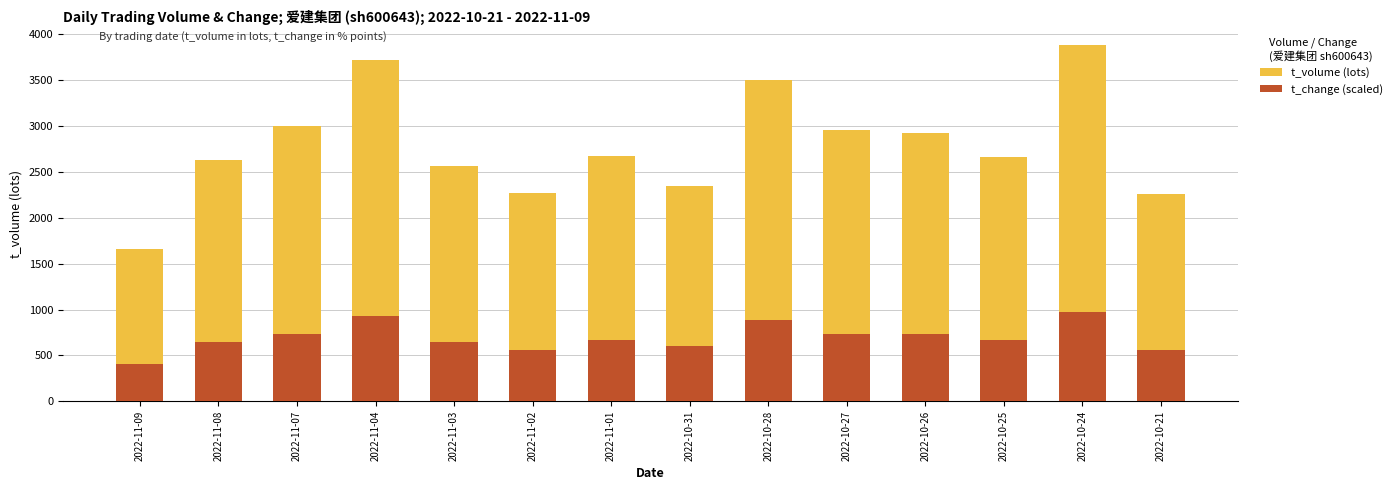

Is the value of t_change (scaled) at 2022-10-25 greater than the value of t_volume (lots) at 2022-11-09?

No